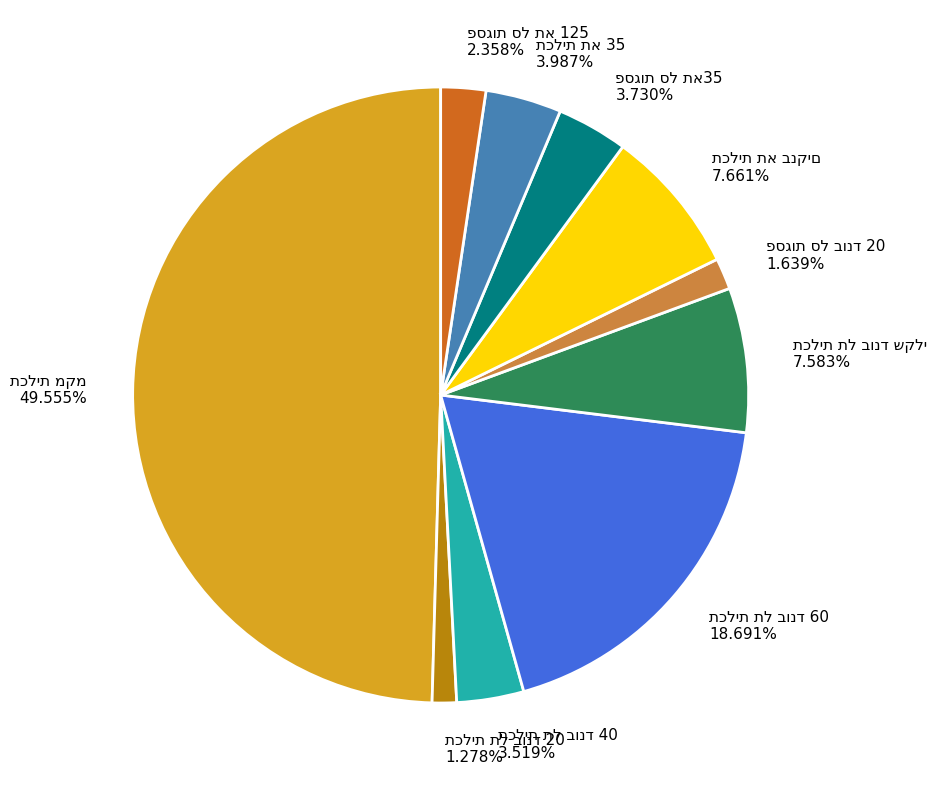

Does תכלית תא 35 represent more than half of the total?

No